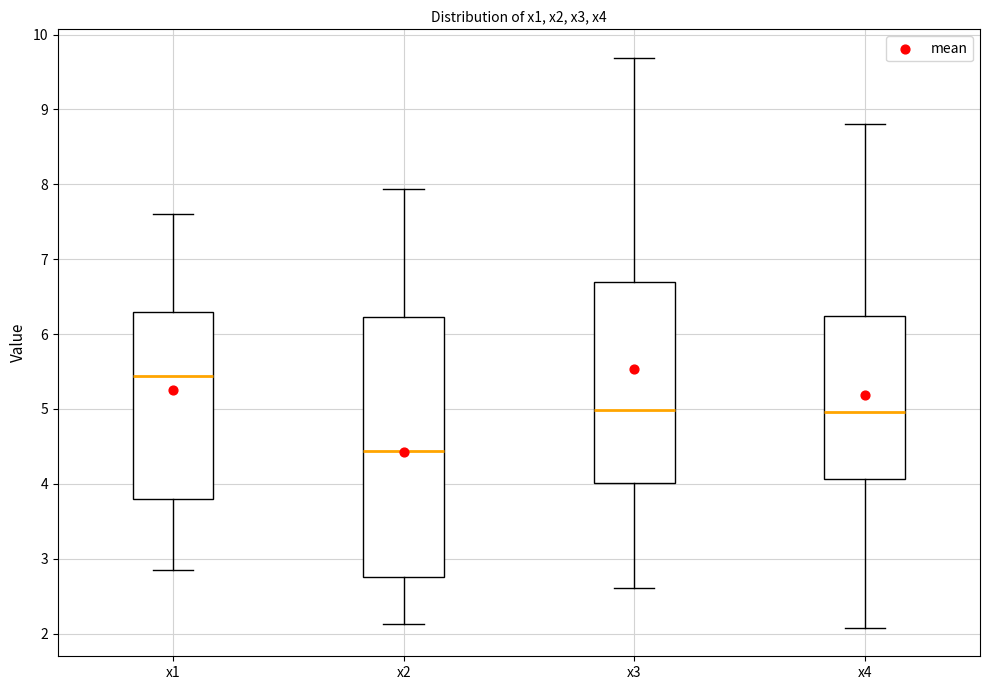

Where does the median line of the box for x2 sit on the y-axis? The values are not printed on the chart, so give them approximately, as read against the axis.

4.4